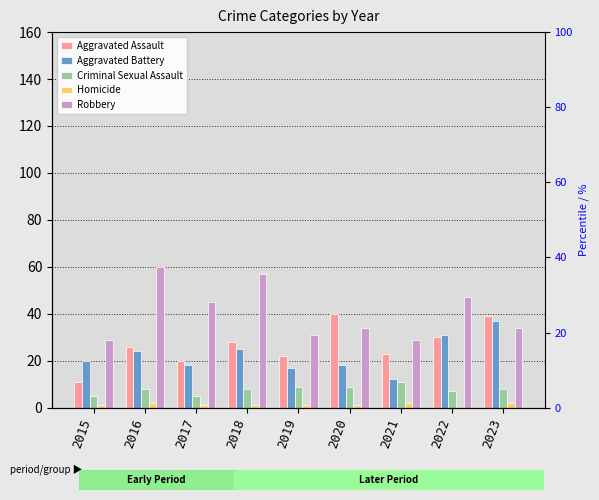

What is the difference between the maximum and minimum values in the Homicide series?

2